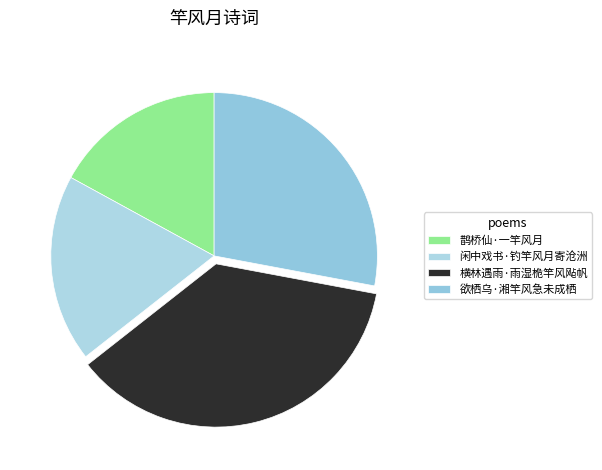

Is it true that 鹊桥仙·一竿风月 is 9% of the pie?

False